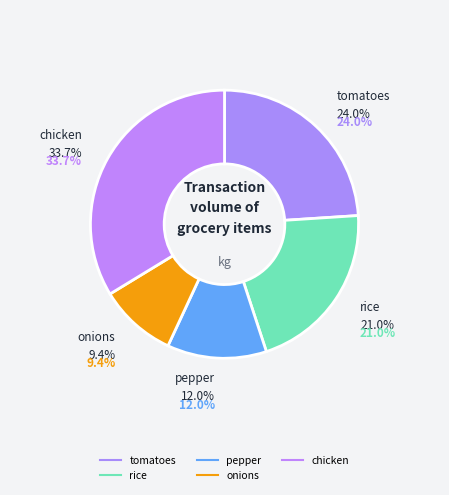

Does pepper account for over 50% of the chart?

No